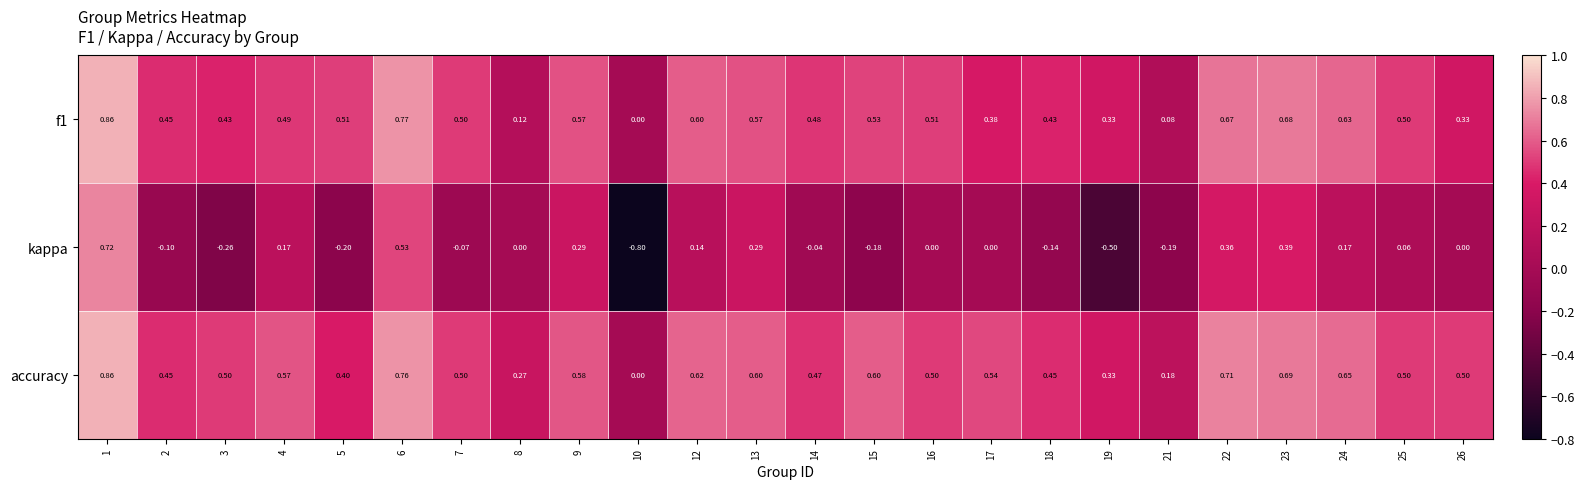

Which series changed the most between 13 and 26?

kappa